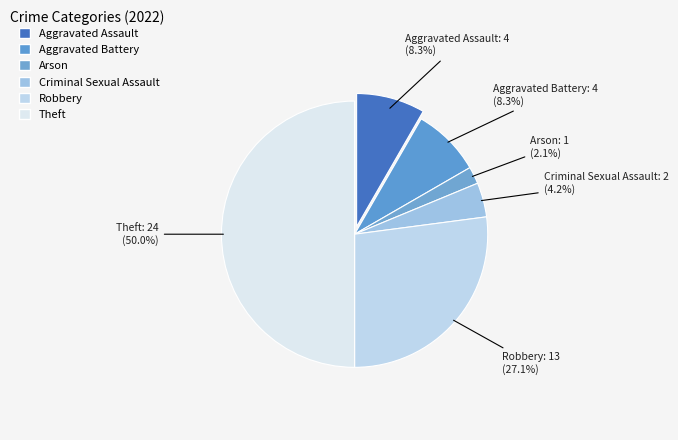

How much of the chart is everything except Aggravated Assault?

91.7%